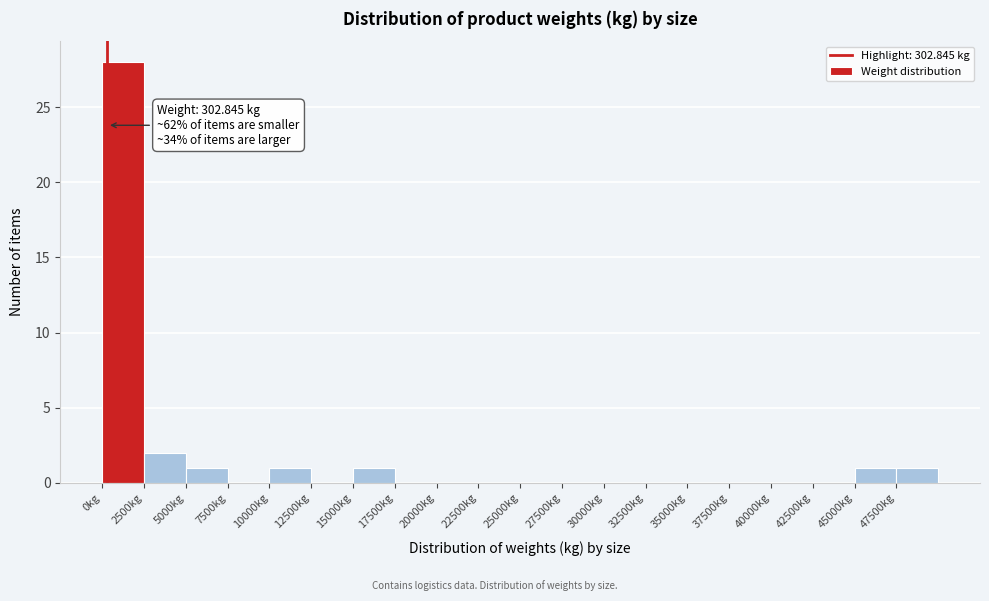

Over which range of the x-axis is the bar tallest?

0 to 2500